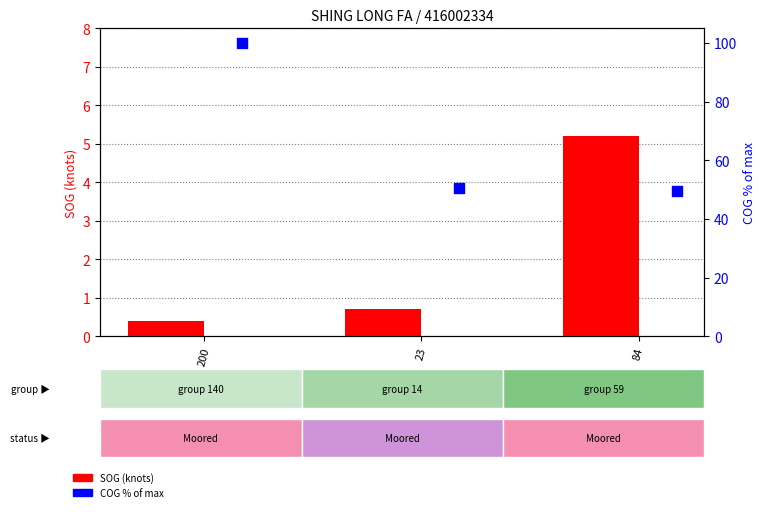

Which series has the widest spread of Y values?

COG (normalized)